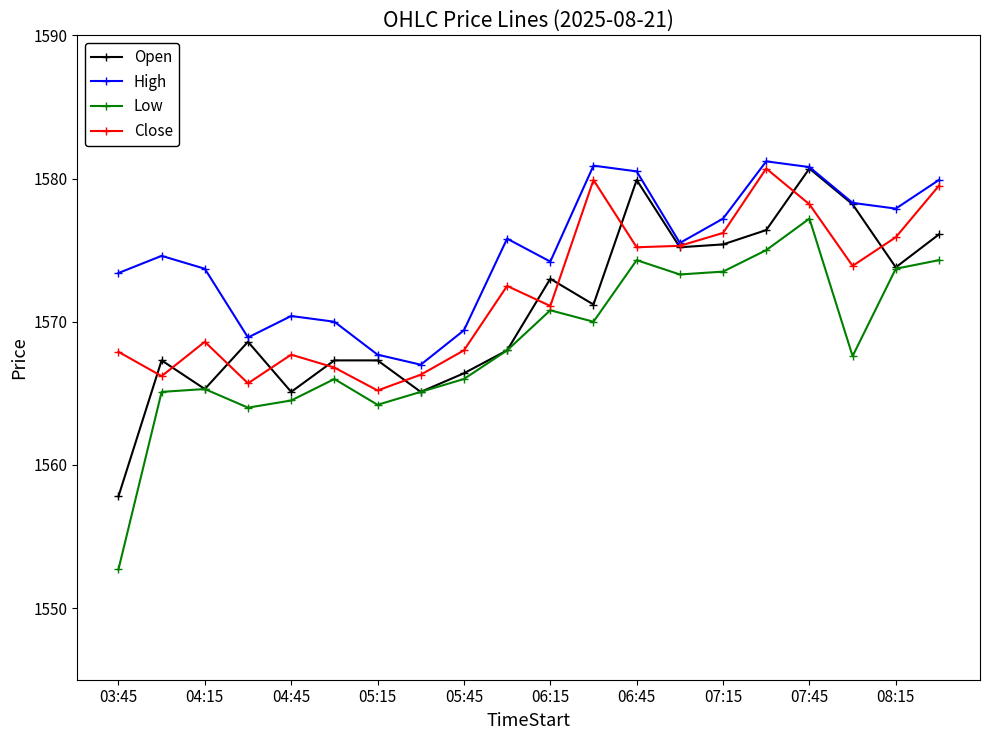

What is the minimum value for Close?

1565.2